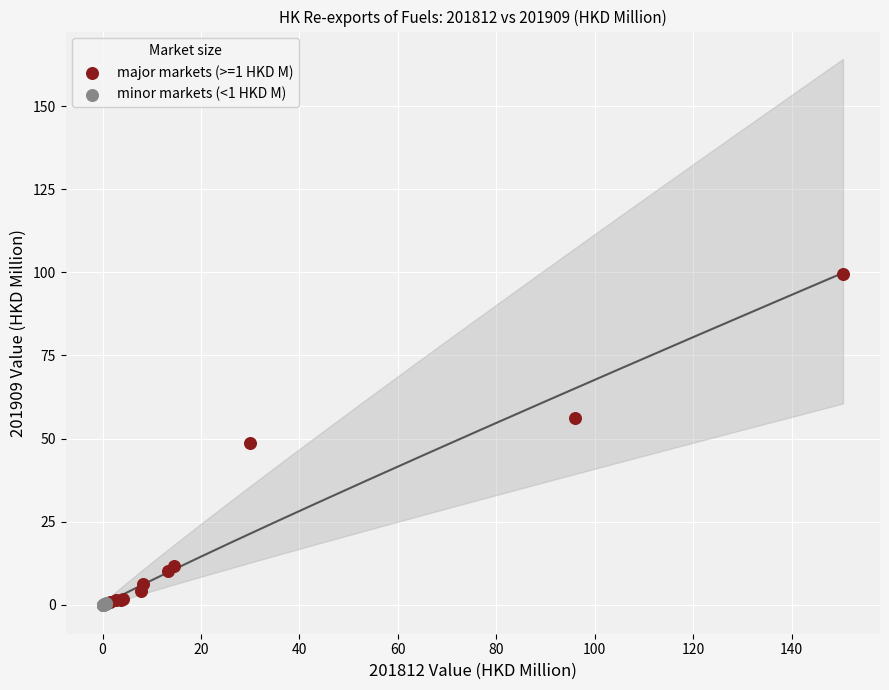

What are all the series names shown in the legend?

major markets (>=1 HKD M), minor markets (<1 HKD M)